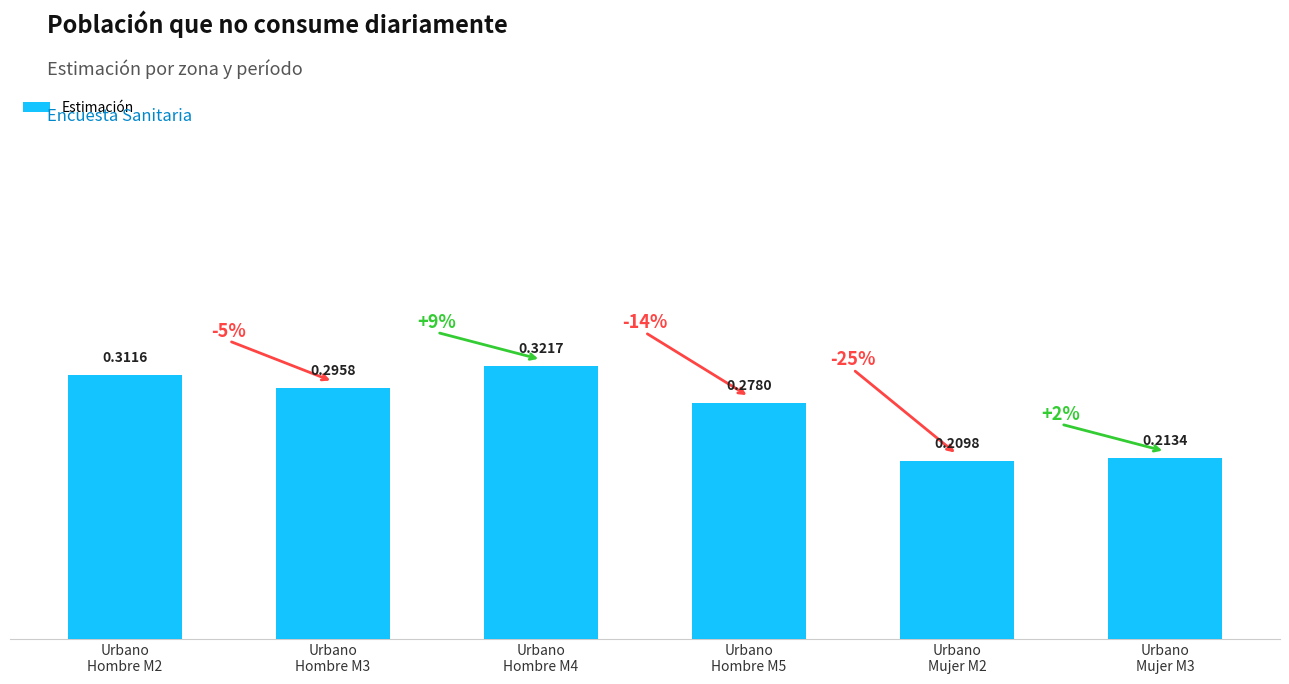

Between Urbano
Mujer M2 and Urbano
Hombre M2, which is larger?

Urbano
Hombre M2